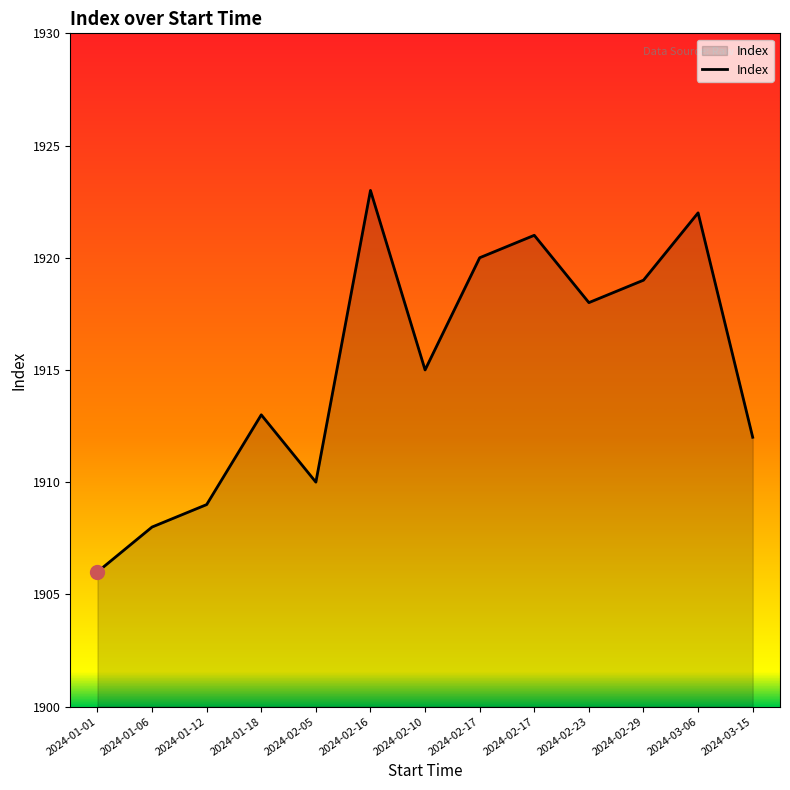

Where is the data nearest to the value 1914?

2024-01-18